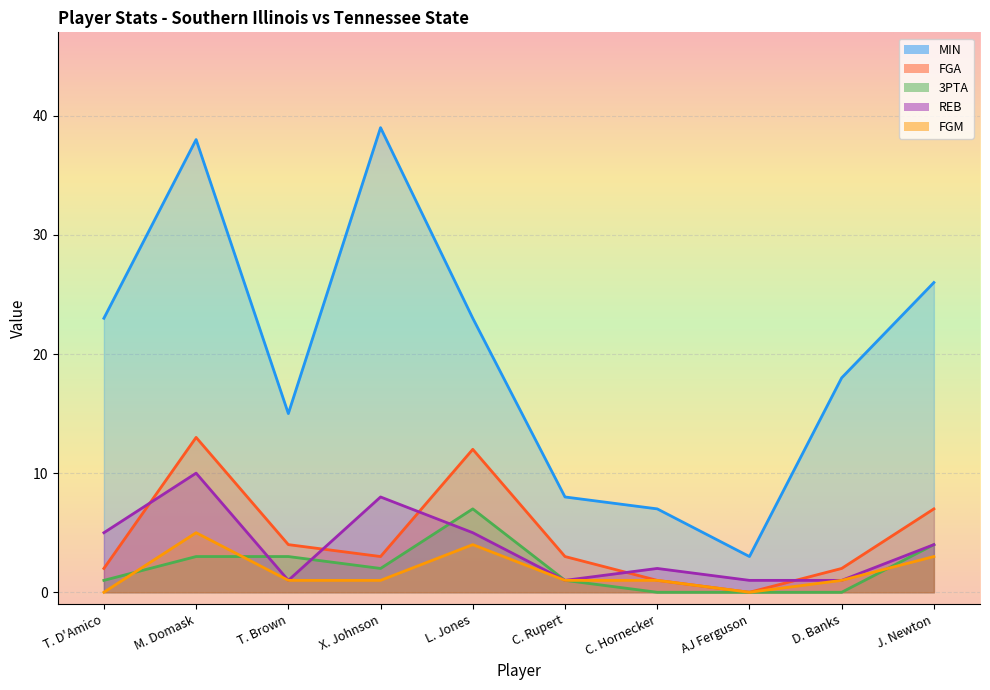

What is the maximum value shown in the chart?

39